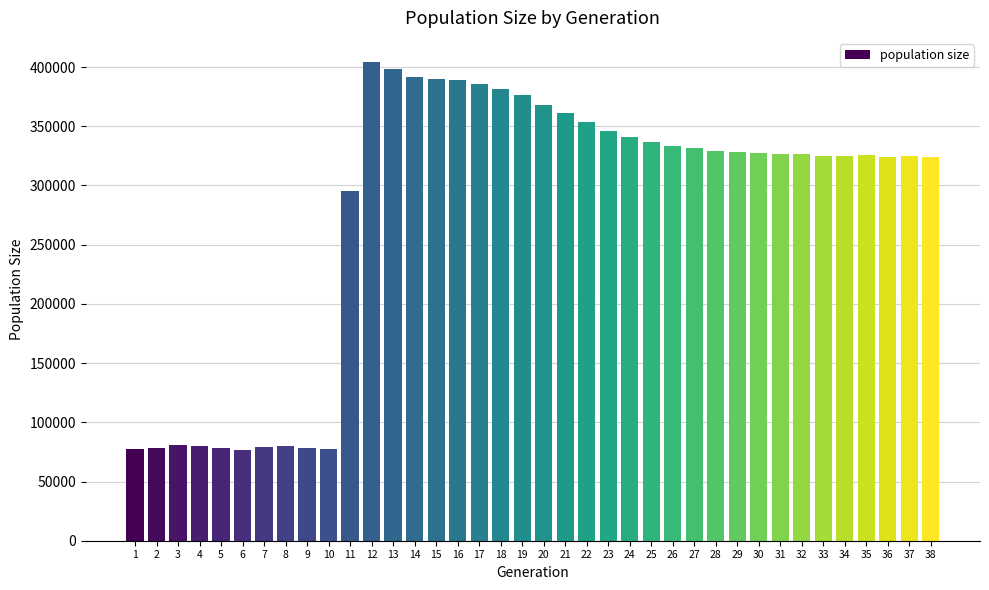

What is the smallest value displayed?

76943